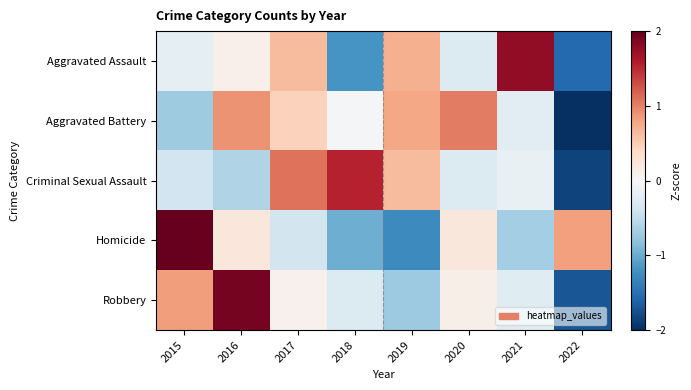

Reading left to right, list all the values displayed in this chart.

Aggravated Assault: 2015=-0.2	2016=0.1	2017=0.6	2018=-1.2	2019=0.7	2020=-0.3	2021=1.8	2022=-1.6
Aggravated Battery: 2015=-0.7	2016=0.9	2017=0.5	2018=-0.0	2019=0.8	2020=1.0	2021=-0.2	2022=-2.2
Criminal Sexual Assault: 2015=-0.4	2016=-0.6	2017=1.1	2018=1.5	2019=0.6	2020=-0.3	2021=-0.2	2022=-1.9
Homicide: 2015=2.0	2016=0.2	2017=-0.4	2018=-1.0	2019=-1.3	2020=0.2	2021=-0.7	2022=0.8
Robbery: 2015=0.8	2016=1.9	2017=0.1	2018=-0.3	2019=-0.7	2020=0.1	2021=-0.2	2022=-1.7